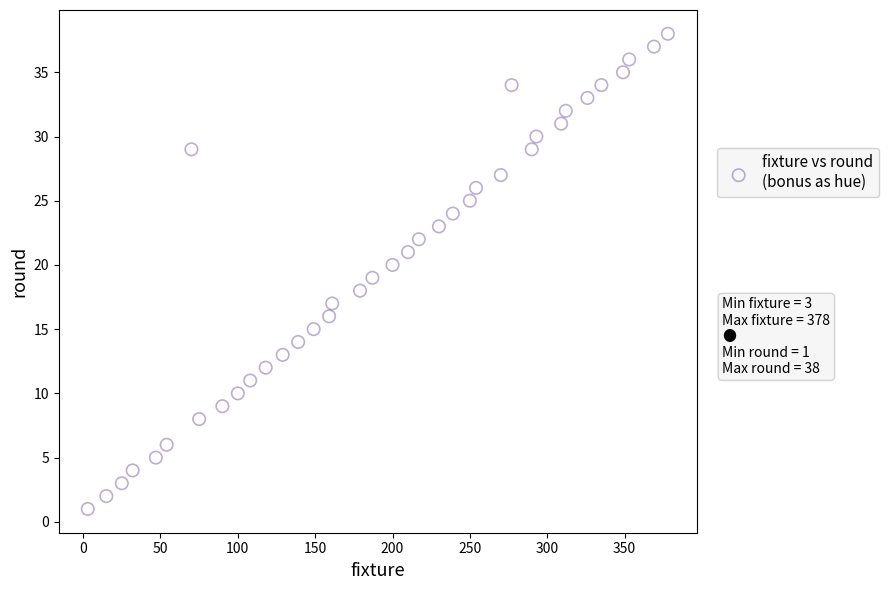

What is the range of Y values (max minus min)?

37